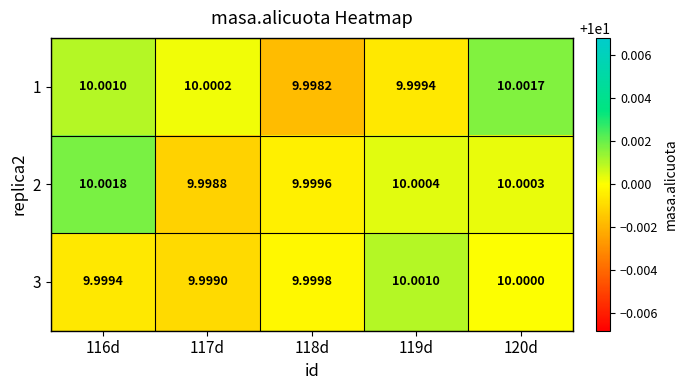

Is the value of 3 at 120d greater than the value of 1 at 118d?

Yes